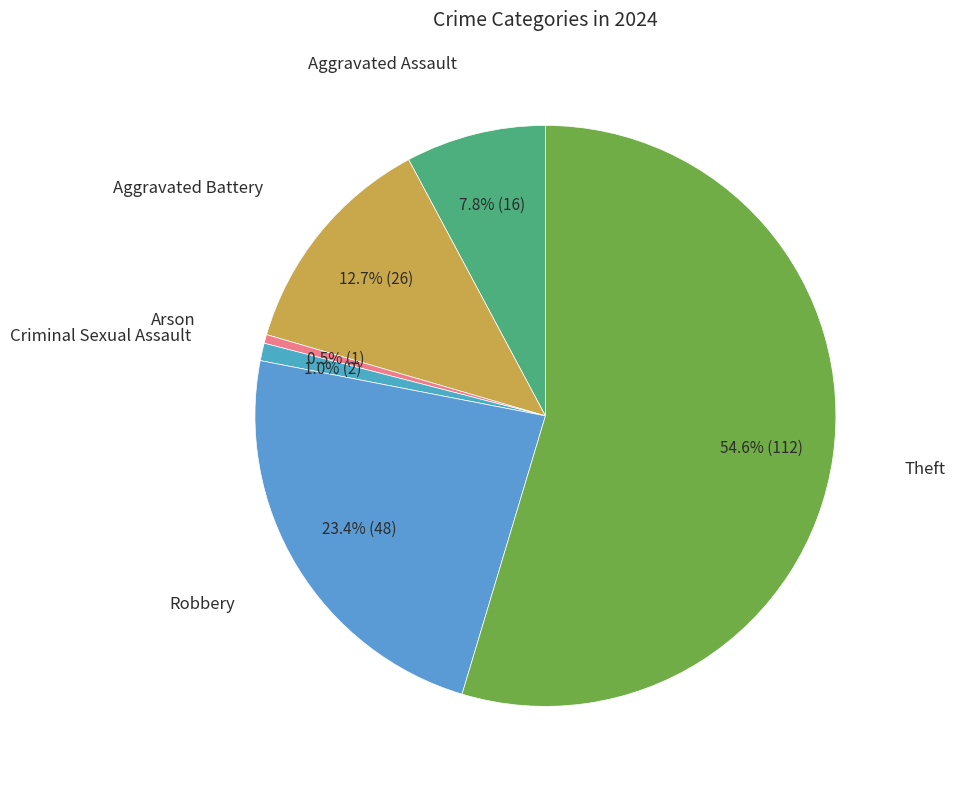

How many segments does this pie chart have?

6